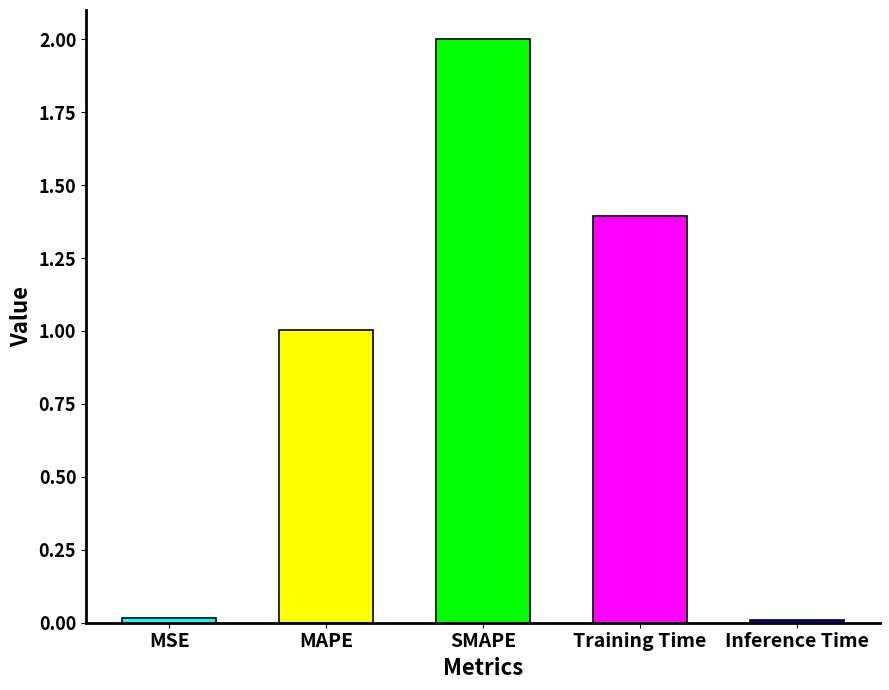

Approximately how many times larger is the value at Training Time compared to SMAPE?

0.7